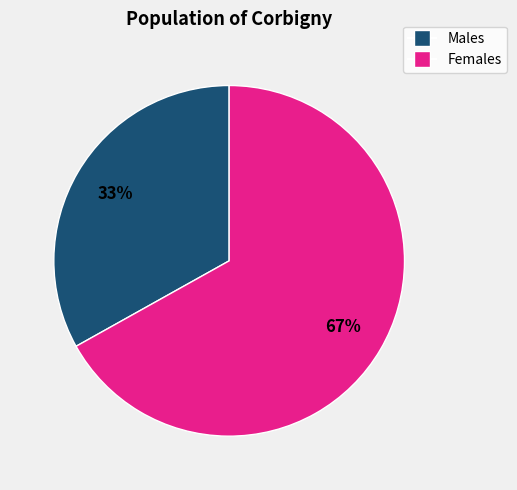

How many segments does this pie chart have?

2